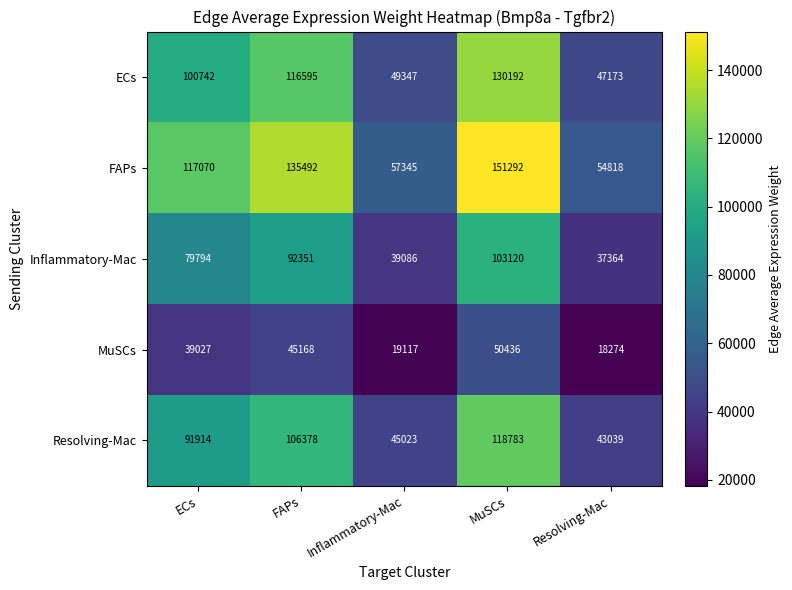

What is the spread (max minus min) of values at ECs?

78043